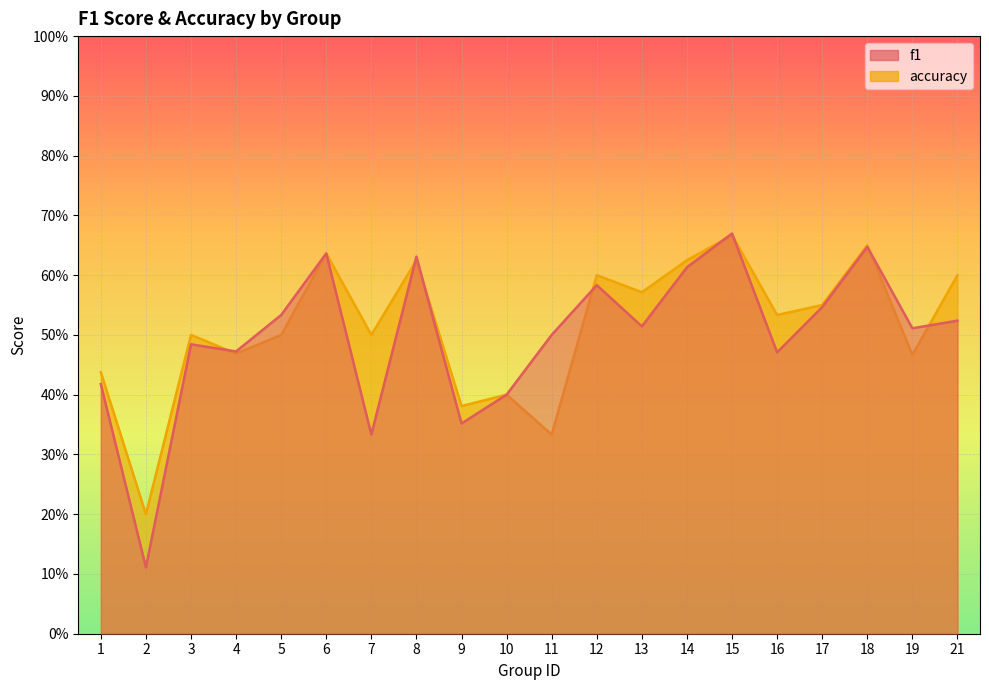

Reading left to right, extract all data points from this chart.

f1: 1=0.4	2=0.1	3=0.5	4=0.5	5=0.5	6=0.6	7=0.3	8=0.6	9=0.4	10=0.4	11=0.5	12=0.6	13=0.5	14=0.6	15=0.7	16=0.5	17=0.5	18=0.6	19=0.5	21=0.5
accuracy: 1=0.4	2=0.2	3=0.5	4=0.5	5=0.5	6=0.6	7=0.5	8=0.6	9=0.4	10=0.4	11=0.3	12=0.6	13=0.6	14=0.6	15=0.7	16=0.5	17=0.6	18=0.7	19=0.5	21=0.6